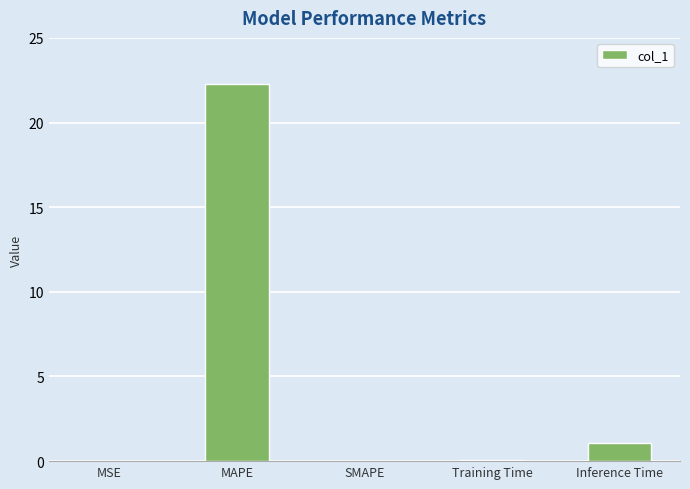

Count the number of data series in this chart.

1